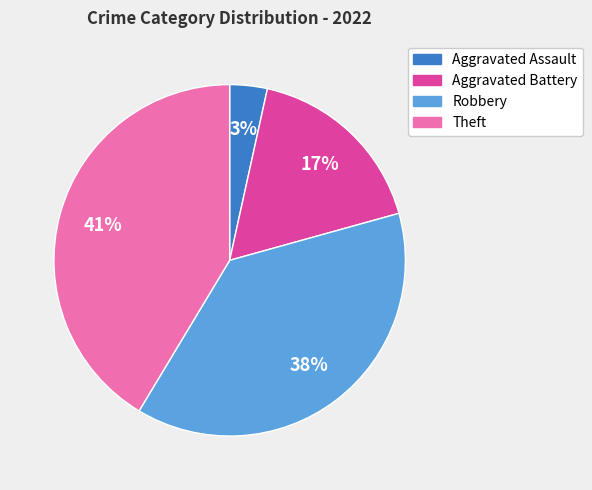

True or false: Aggravated Assault accounts for 3% of the total.

True